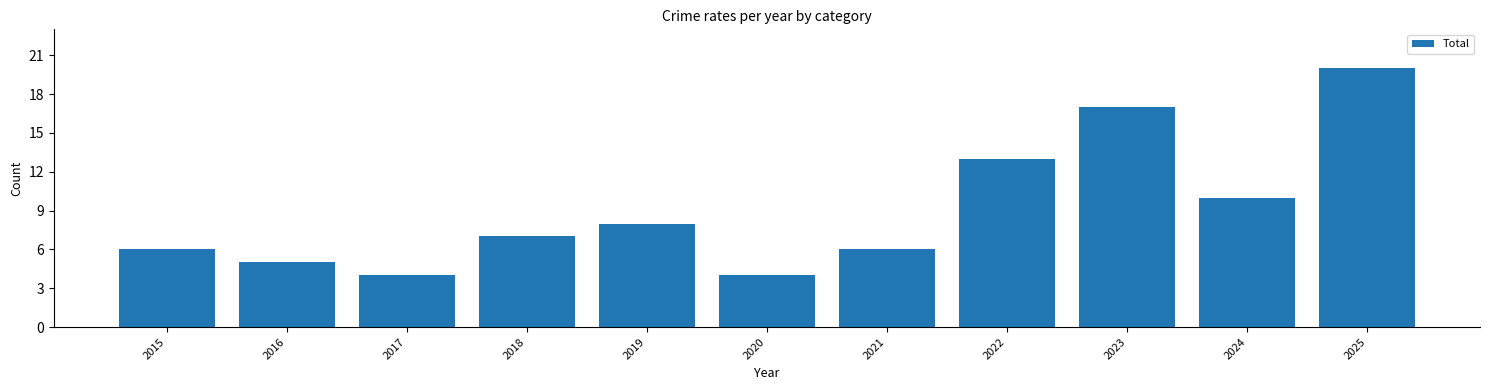

Reading left to right, transcribe all the data shown in this chart.

2015=6	2016=5	2017=4	2018=7	2019=8	2020=4	2021=6	2022=13	2023=17	2024=10	2025=20